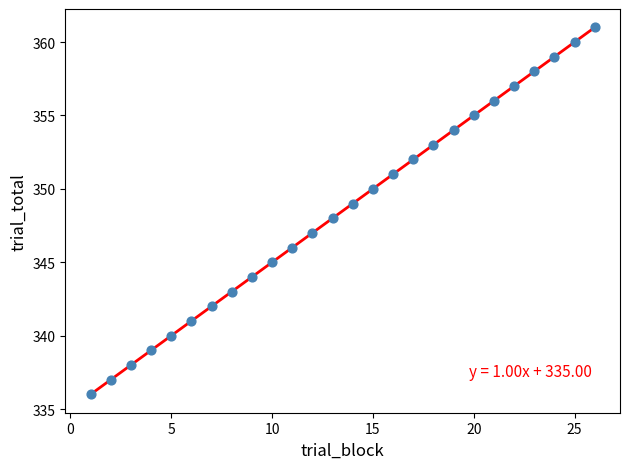

What is the range of Y values (max minus min)?

25